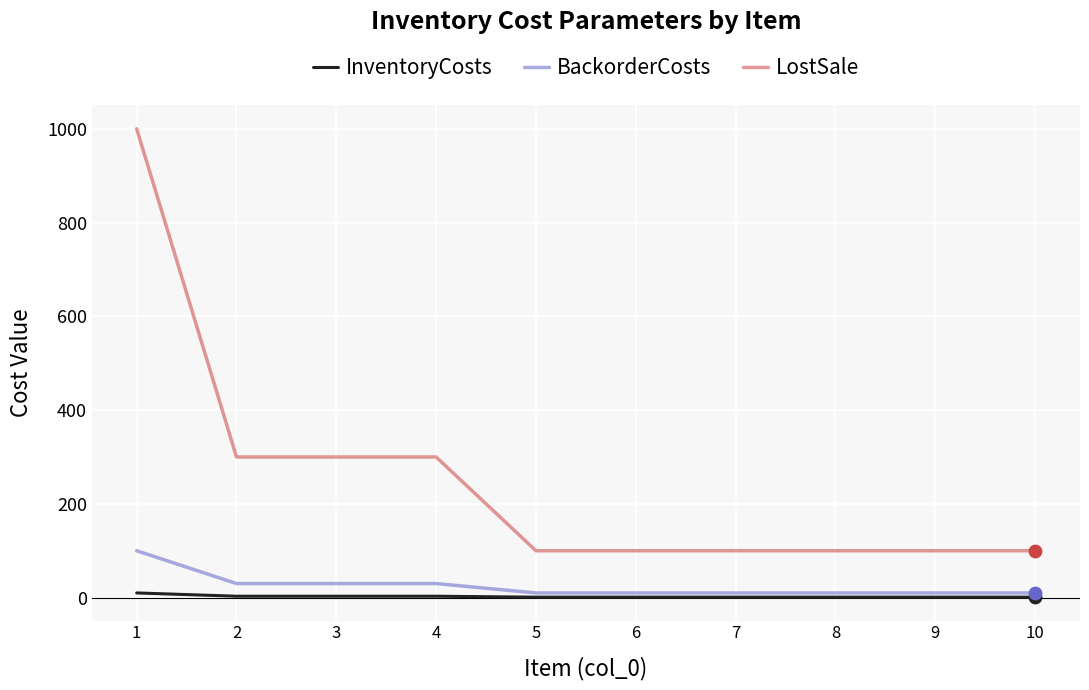

What are all the series names shown in the legend?

InventoryCosts, BackorderCosts, LostSale